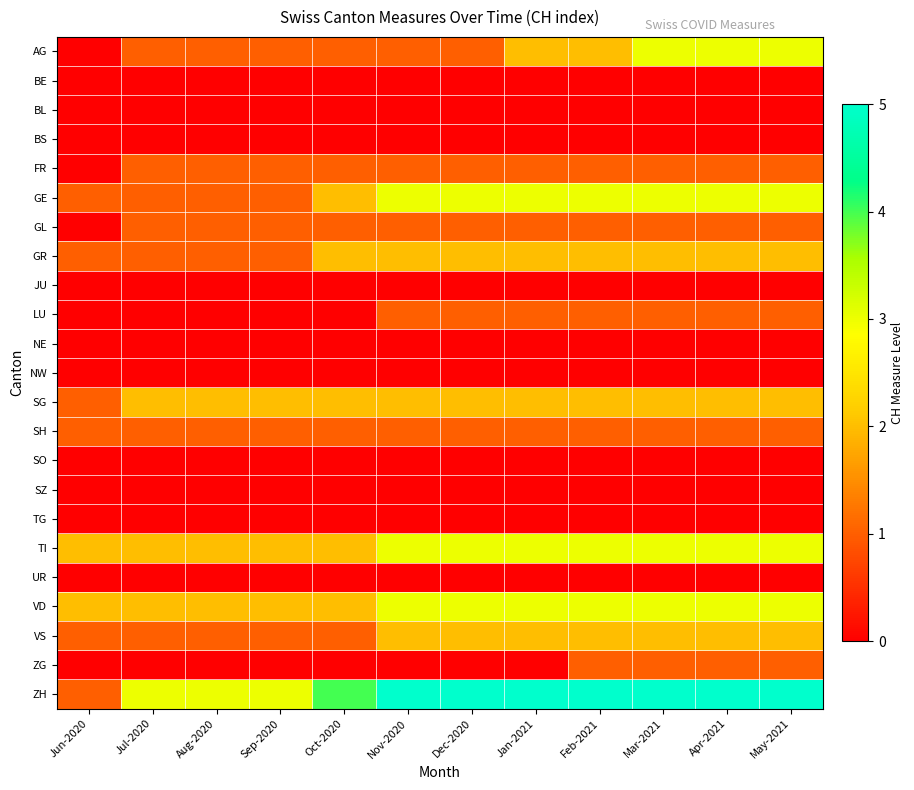

Count the number of data series in this chart.

23